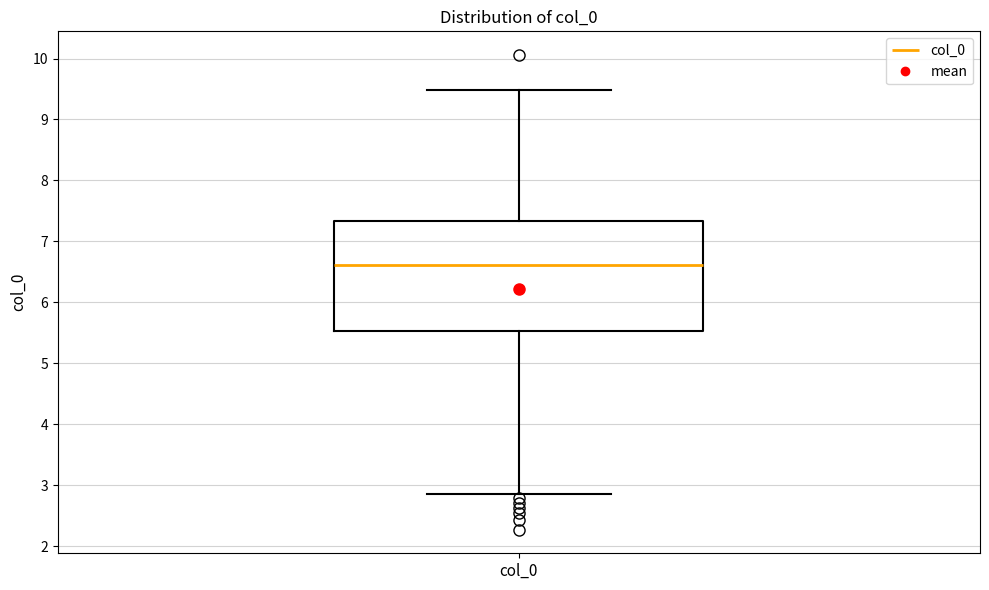

Transcribe this box plot: give where the median line is, the range the box spans, and where the two whiskers end, as read against the y-axis. The values are not printed on the chart, so give them approximately, as read against the axis.

median 6.6, box 5.5 to 7.3, whiskers 2.9 to 9.5